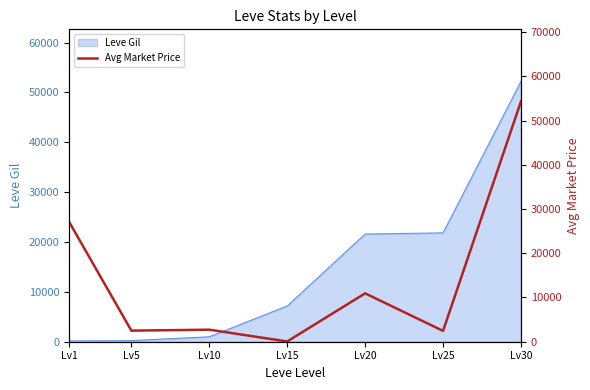

How many lines are shown in the chart?

1